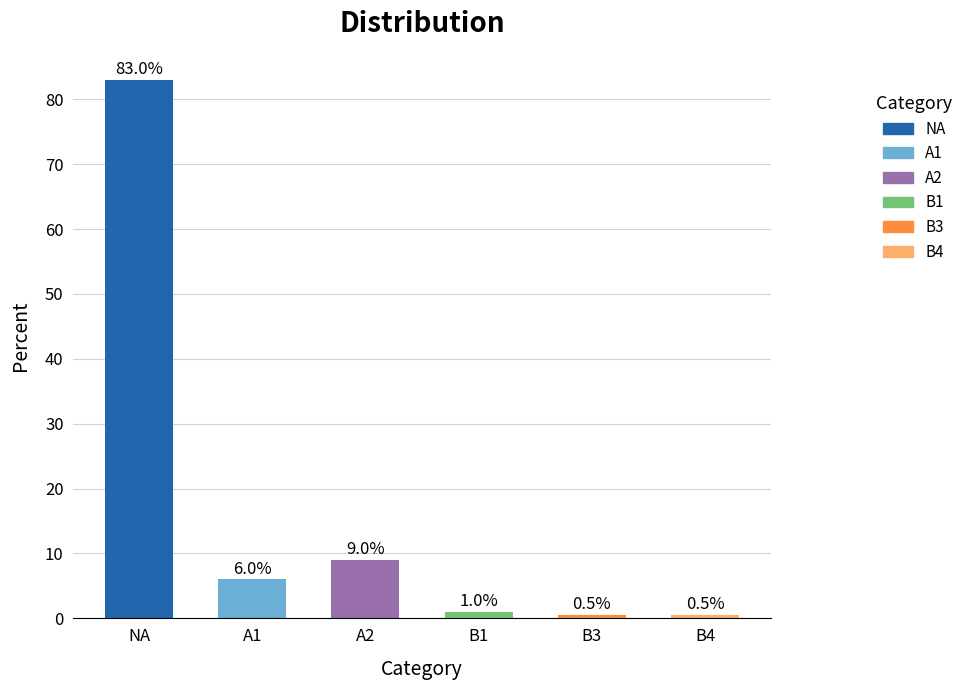

How many bars are there in total?

6